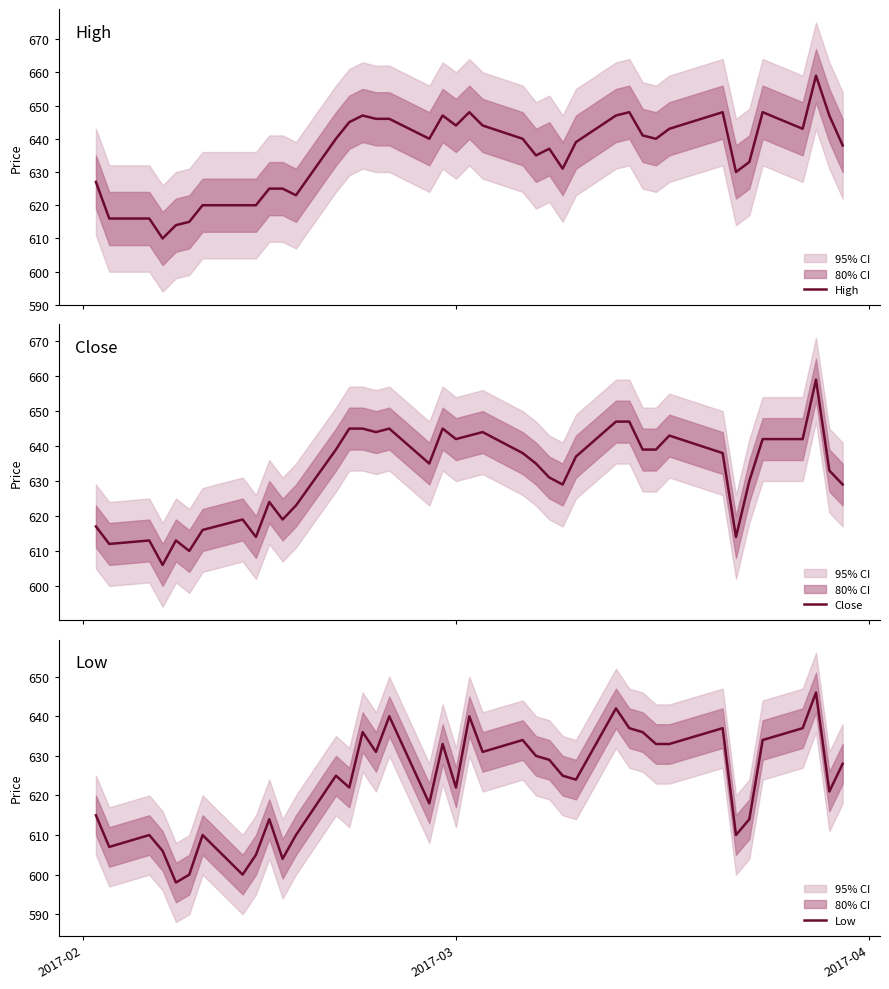

True or false: High has a value of 627 at 2017-02.

True